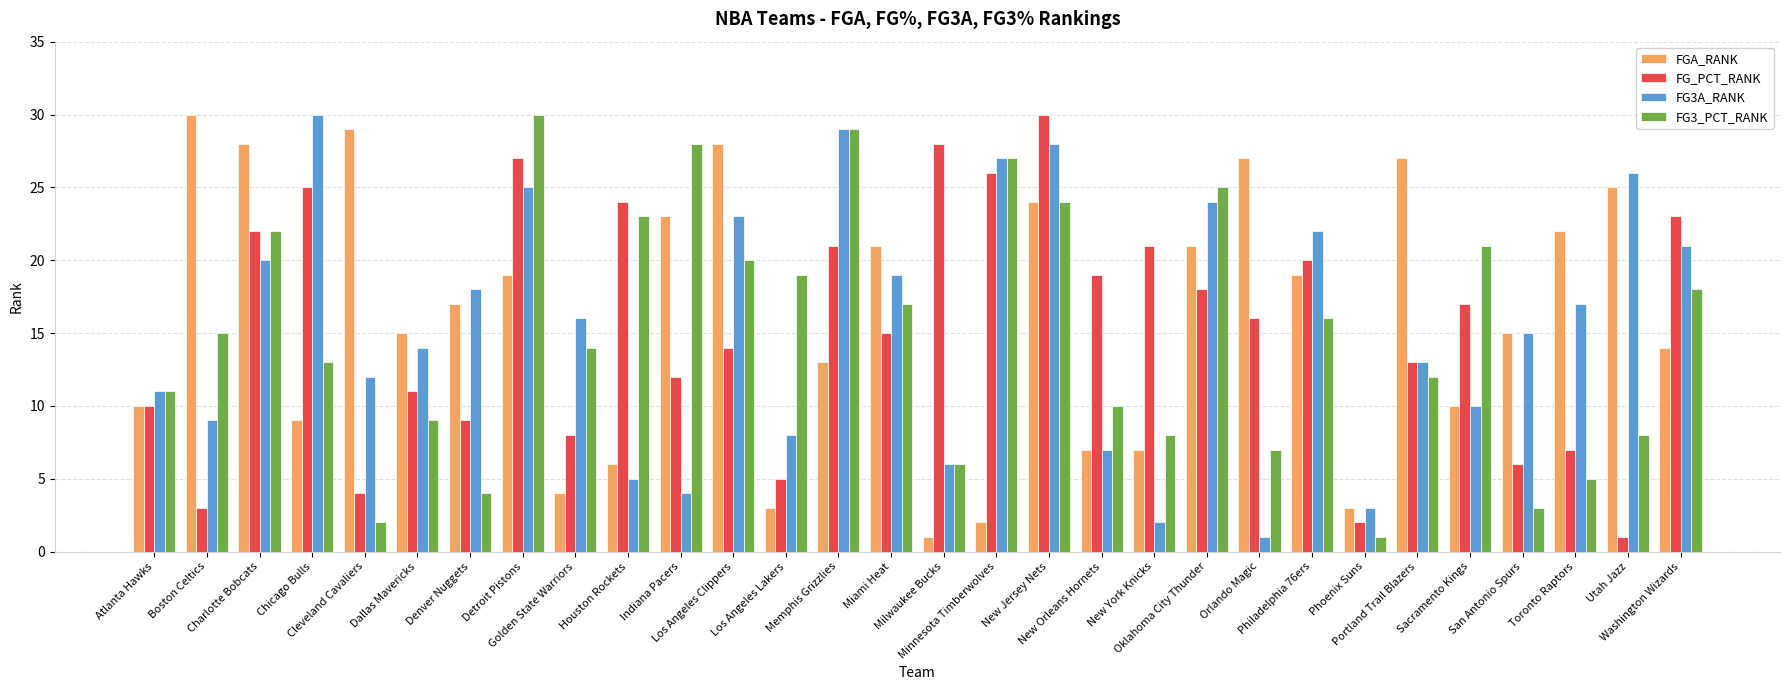

How many groups of bars are there?

30